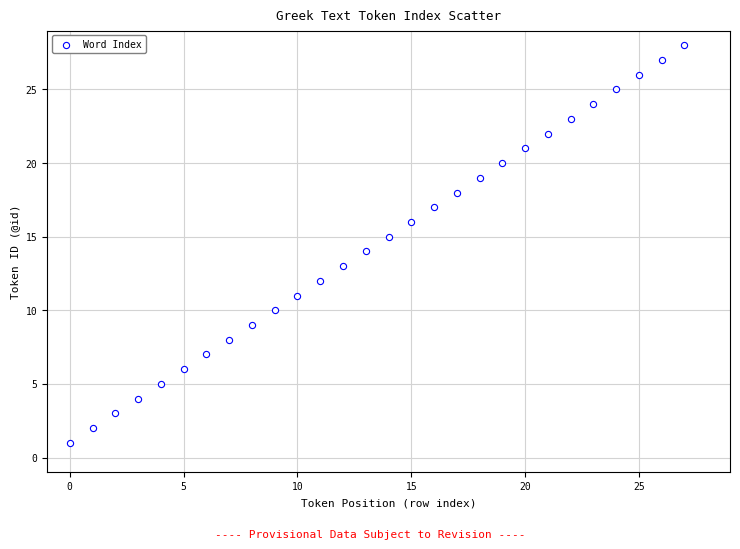

What is the range of Y values (max minus min)?

27